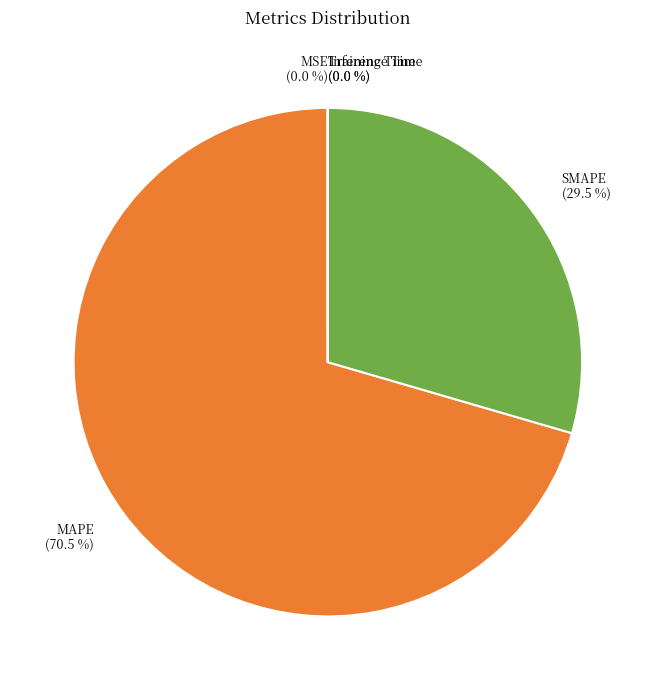

Which category has the biggest portion of the pie?

MAPE